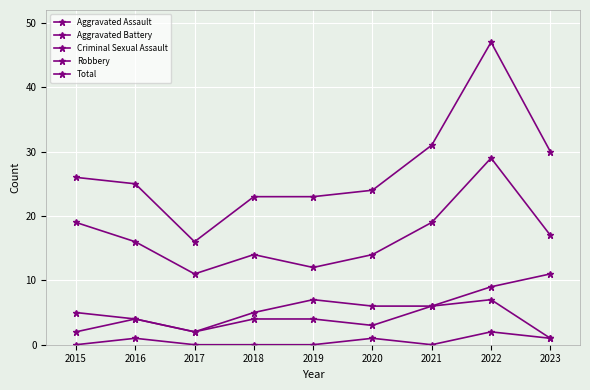

How many lines are shown in the chart?

5